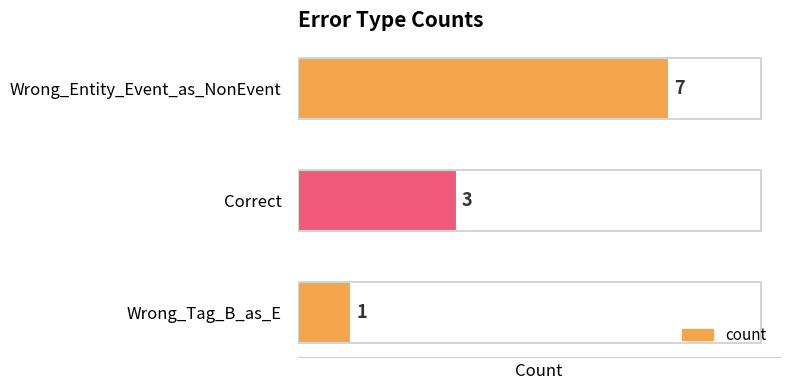

What is the value of the 3rd bar from the top?

1